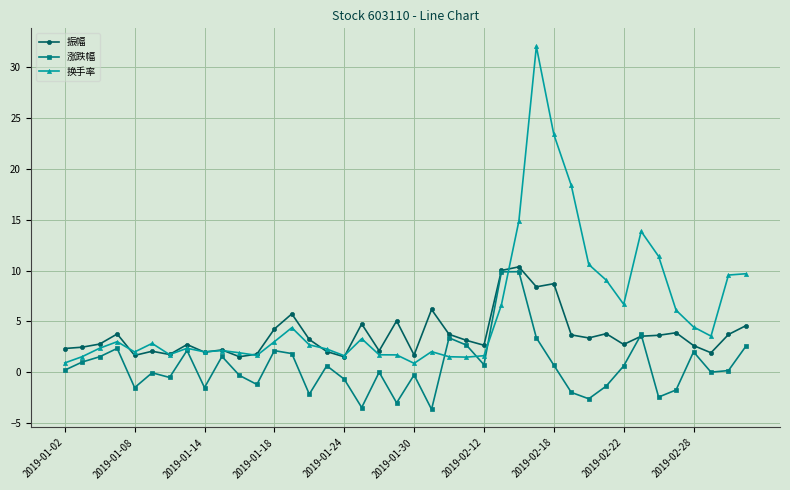

What is the value of the 振幅 point at the 34th from the left?

3.5